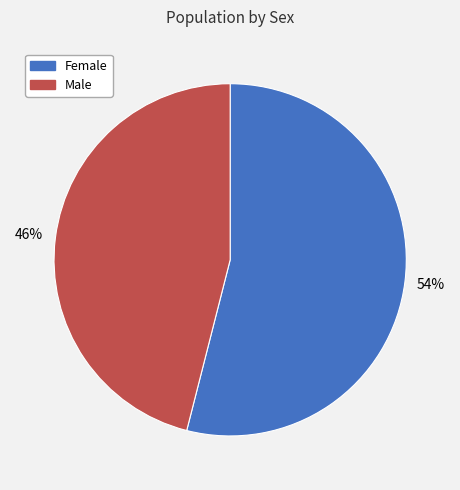

What percentage is the Male slice, to the nearest percent?

46%